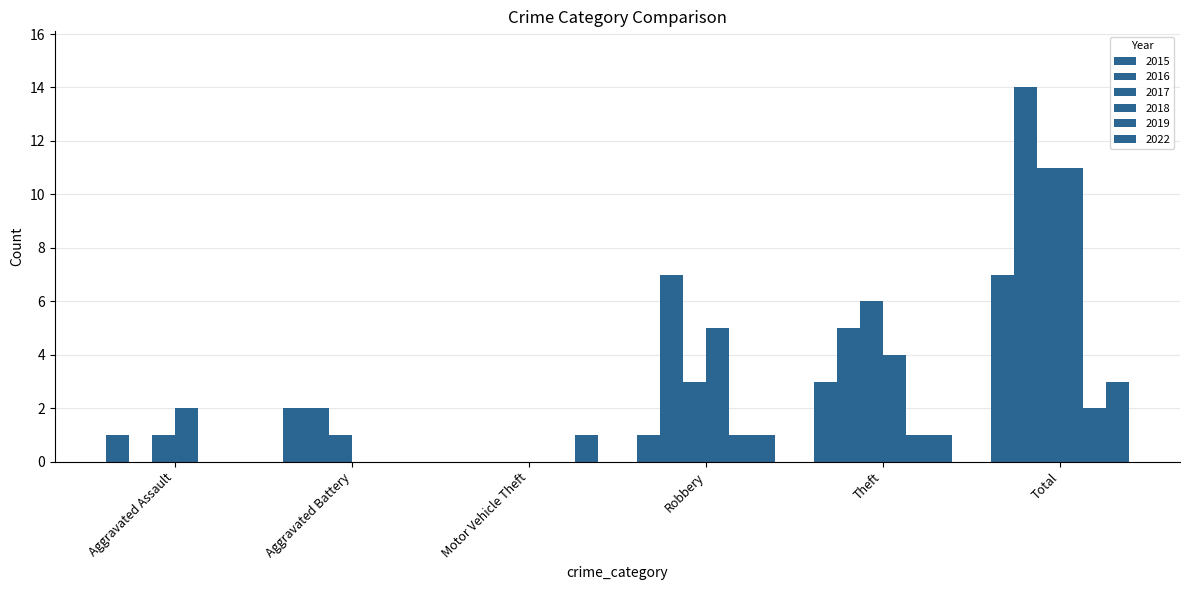

At how many categories does at least one series exceed 0?

6